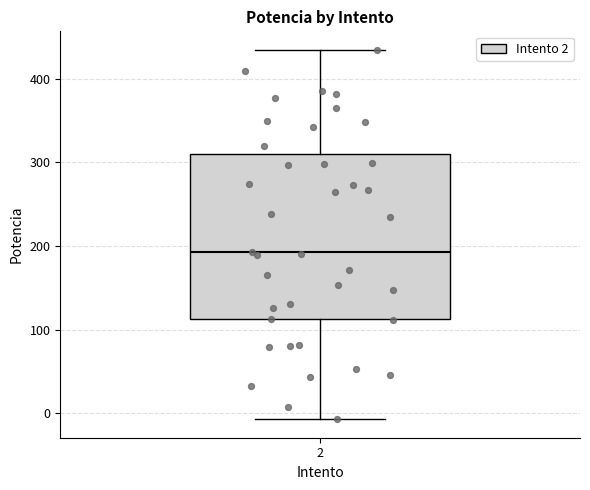

Transcribe this box plot: give where the median line is, the range the box spans, and where the two whiskers end, as read against the y-axis. The values are not printed on the chart, so give them approximately, as read against the axis.

median 190, box 110 to 310, whiskers -10 to 430